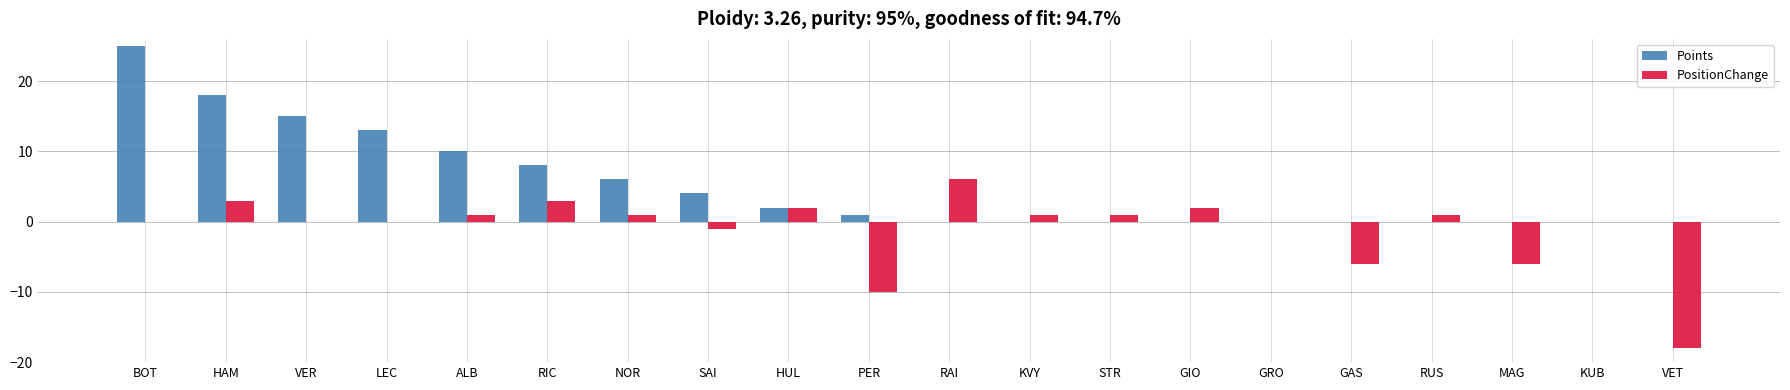

The value of Points at RIC is 13. True or false?

False